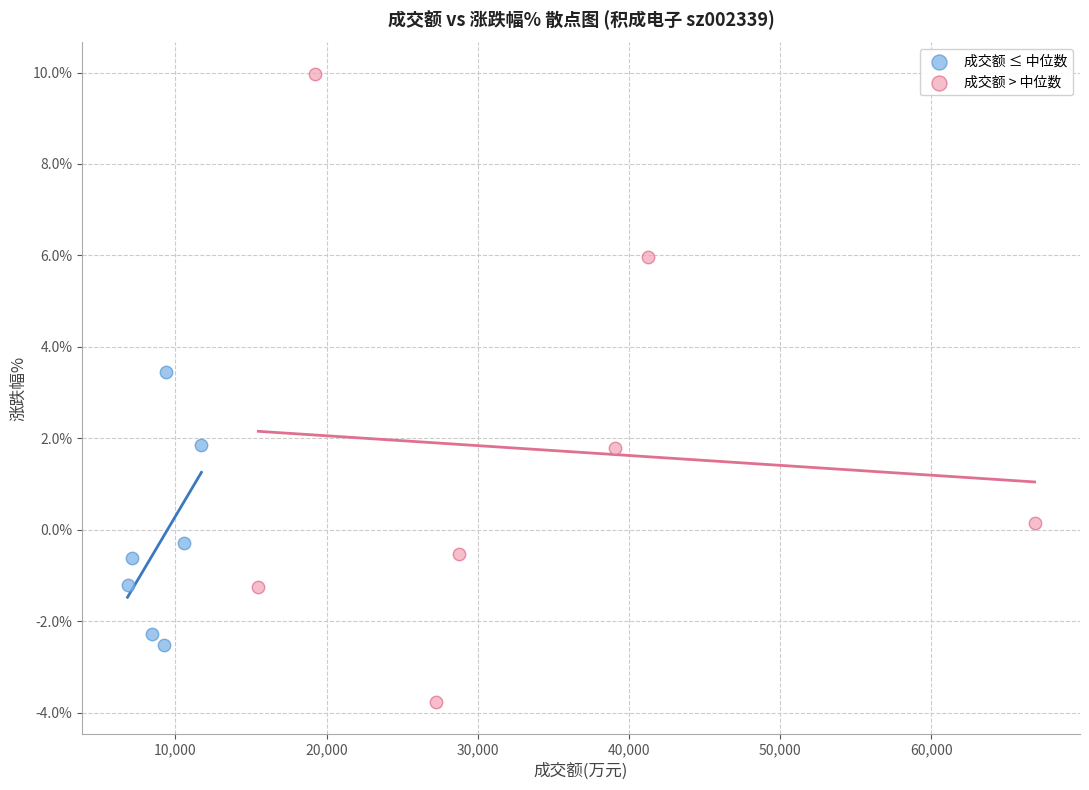

Which series has the widest spread of Y values?

成交额 > 中位数